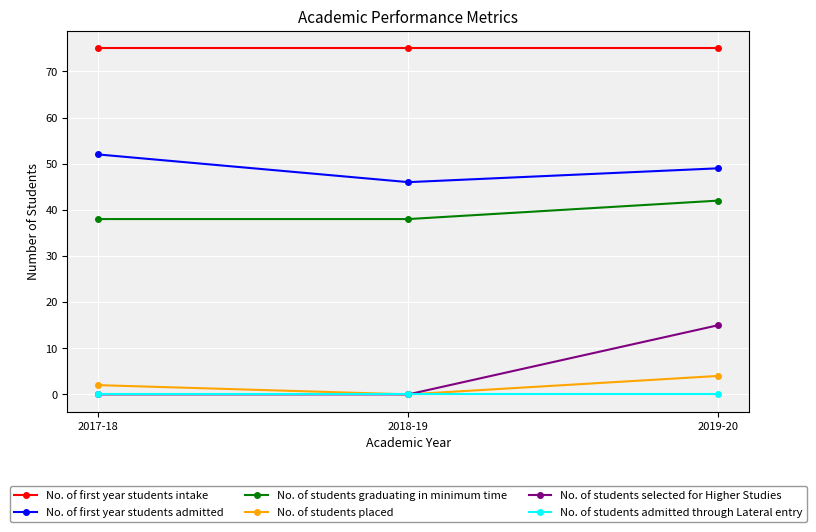

Reading right to left, list all the values displayed in this chart.

No. of first year students intake: 75	75	75
No. of first year students admitted: 49	46	52
No. of students graduating in minimum time: 42	38	38
No. of students placed: 4	0	2
No. of students selected for Higher Studies: 15	0	0
No. of students admitted through Lateral entry: 0	0	0